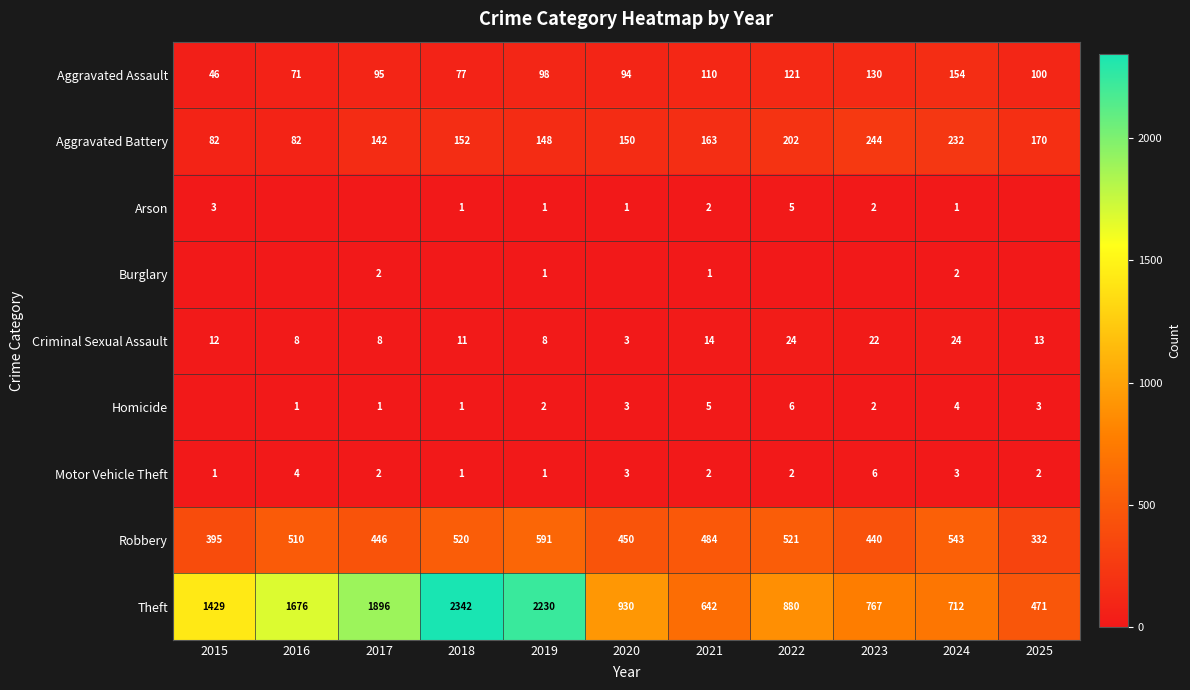

At which label does Criminal Sexual Assault reach its minimum?

2020